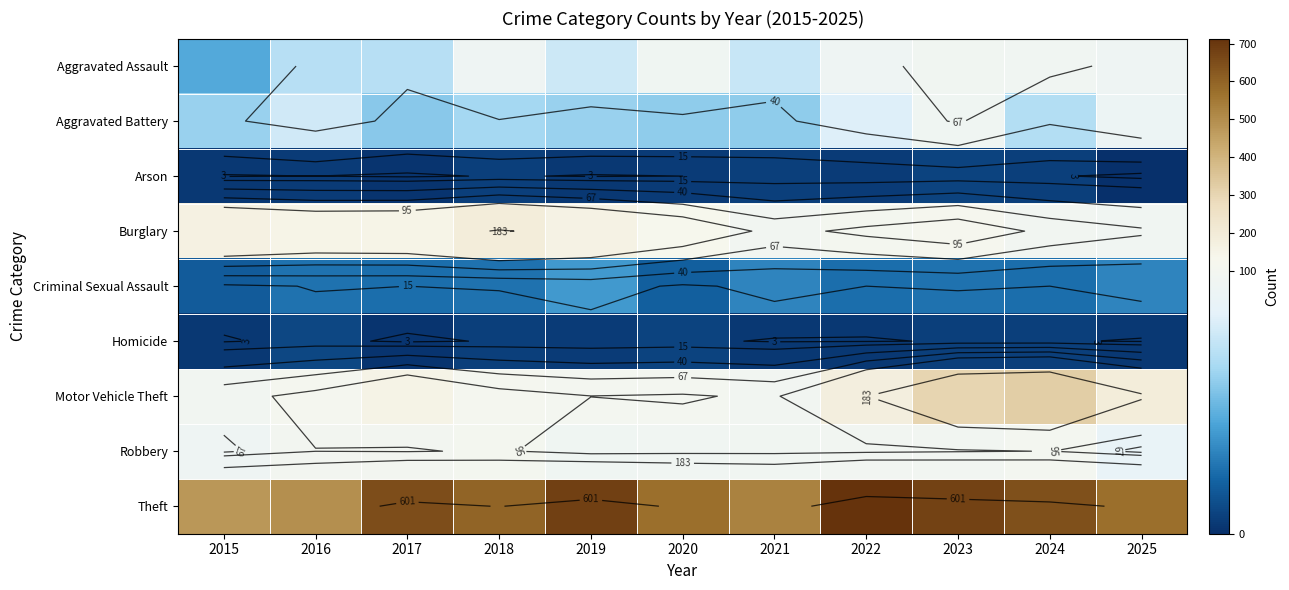

What is the total value across all series at 2021?

888